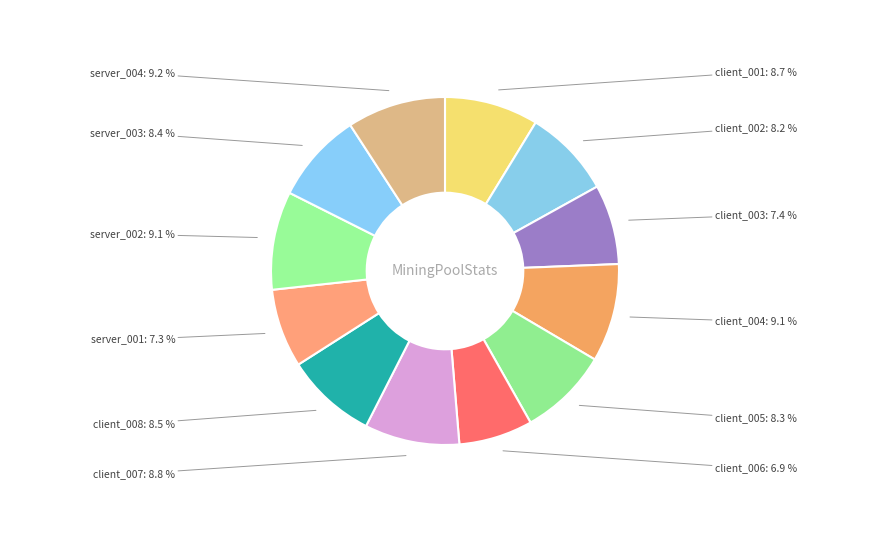

To the nearest percent, what is the average slice percentage?

8%